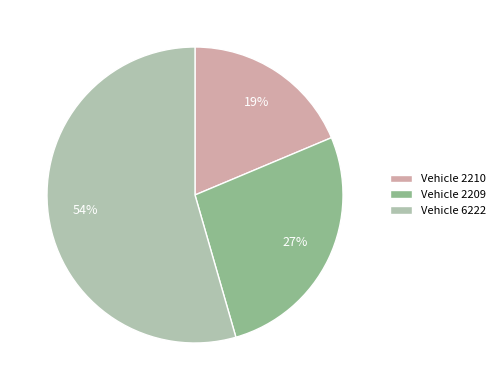

Count the number of slices in the pie.

3